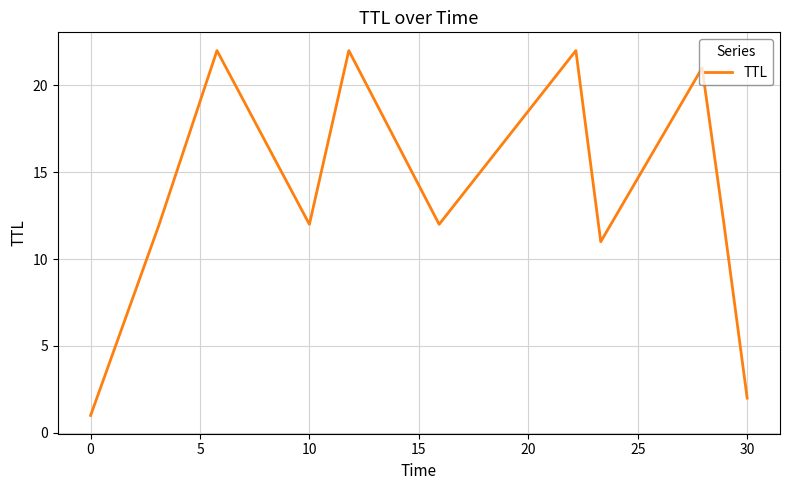

What is the maximum value shown in the chart?

22